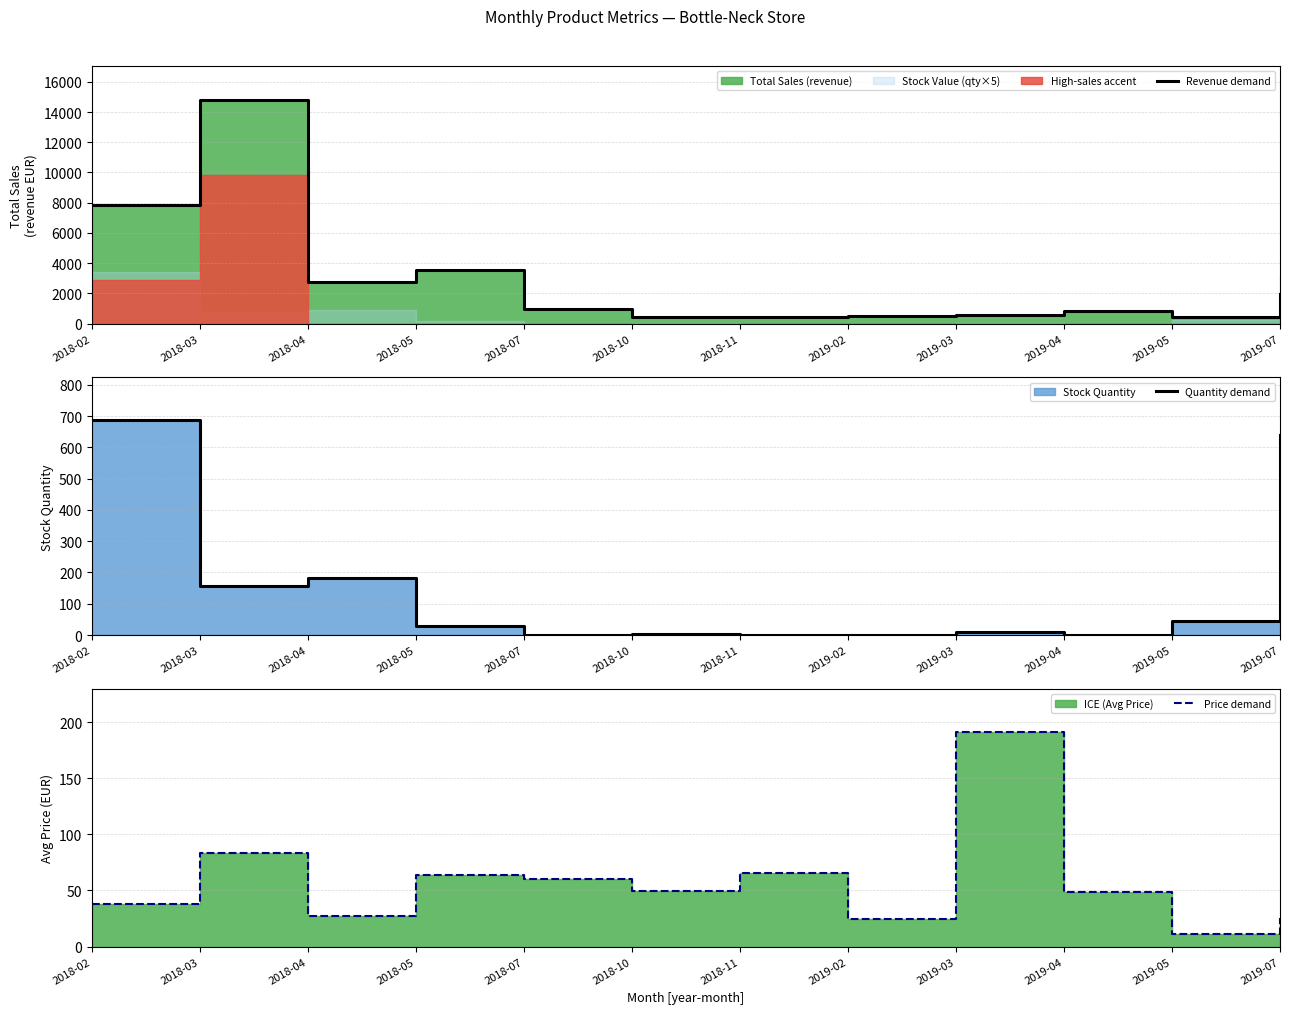

Which category has the lowest value in the Revenue demand series?

2019-05